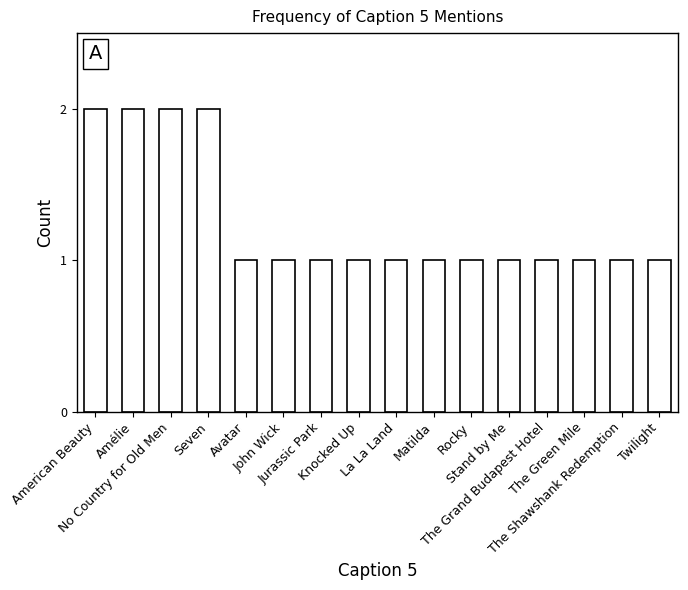

Reading left to right, transcribe all the data shown in this chart.

American Beauty=2	Amélie=2	No Country for Old Men=2	Seven=2	Avatar=1	John Wick=1	Jurassic Park=1	Knocked Up=1	La La Land=1	Matilda=1	Rocky=1	Stand by Me=1	The Grand Budapest Hotel=1	The Green Mile=1	The Shawshank Redemption=1	Twilight=1